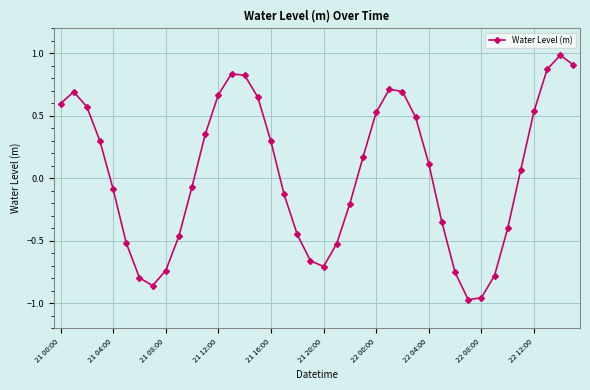

How many points are higher than both their immediate neighbors (excluding endpoints)?

4